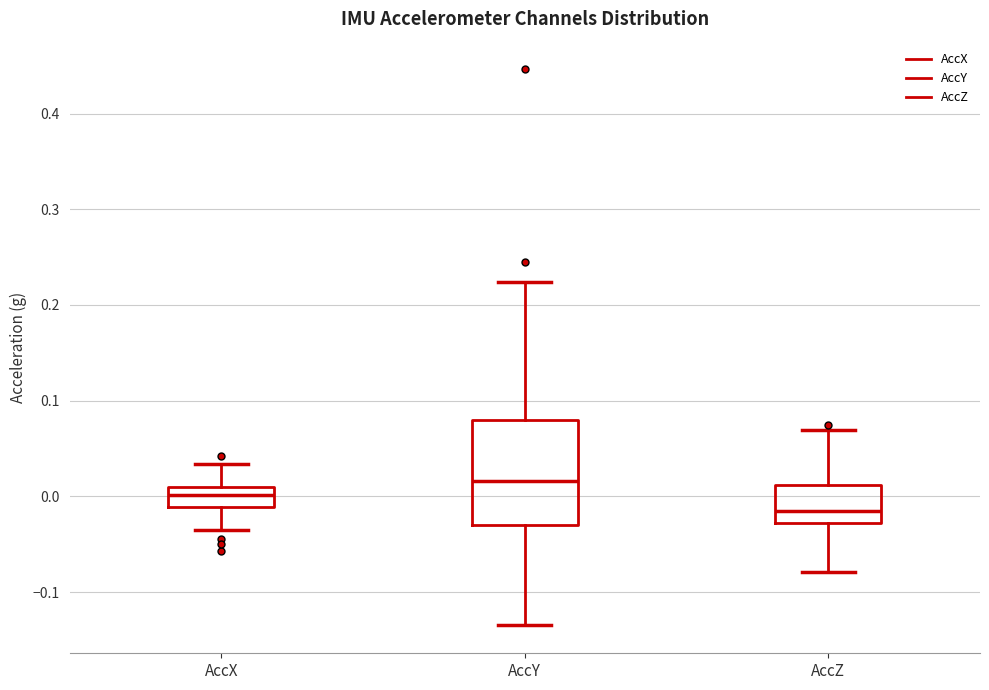

Where is the upper edge of the box for AccY on the y-axis? The values are not printed on the chart, so give them approximately, as read against the axis.

0.08